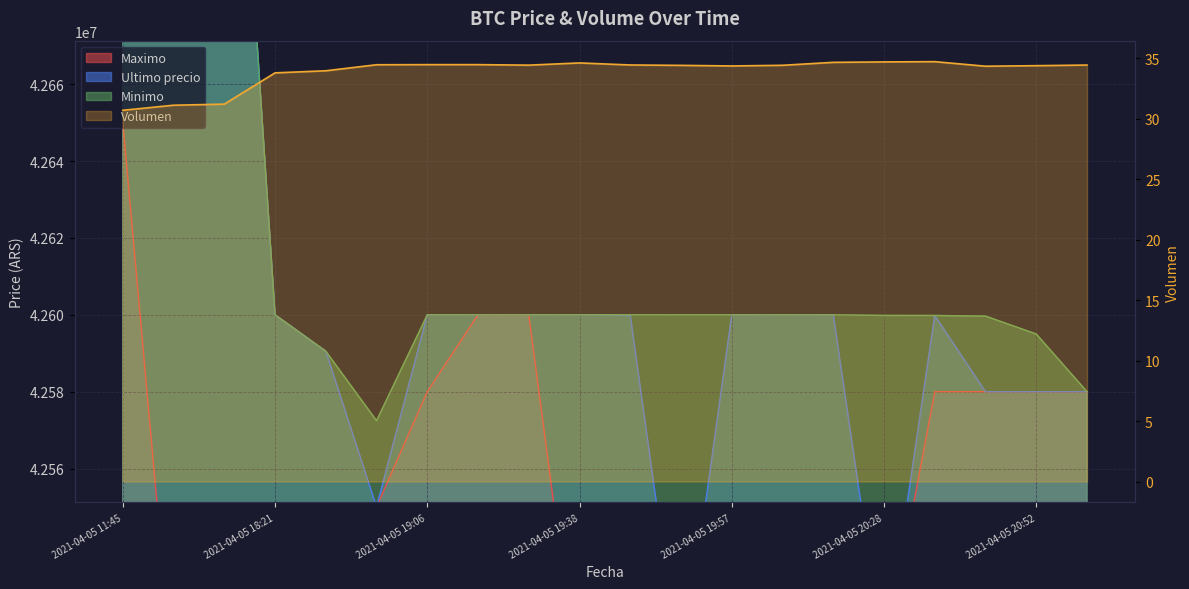

How many data points in Volumen are less than 34?

5